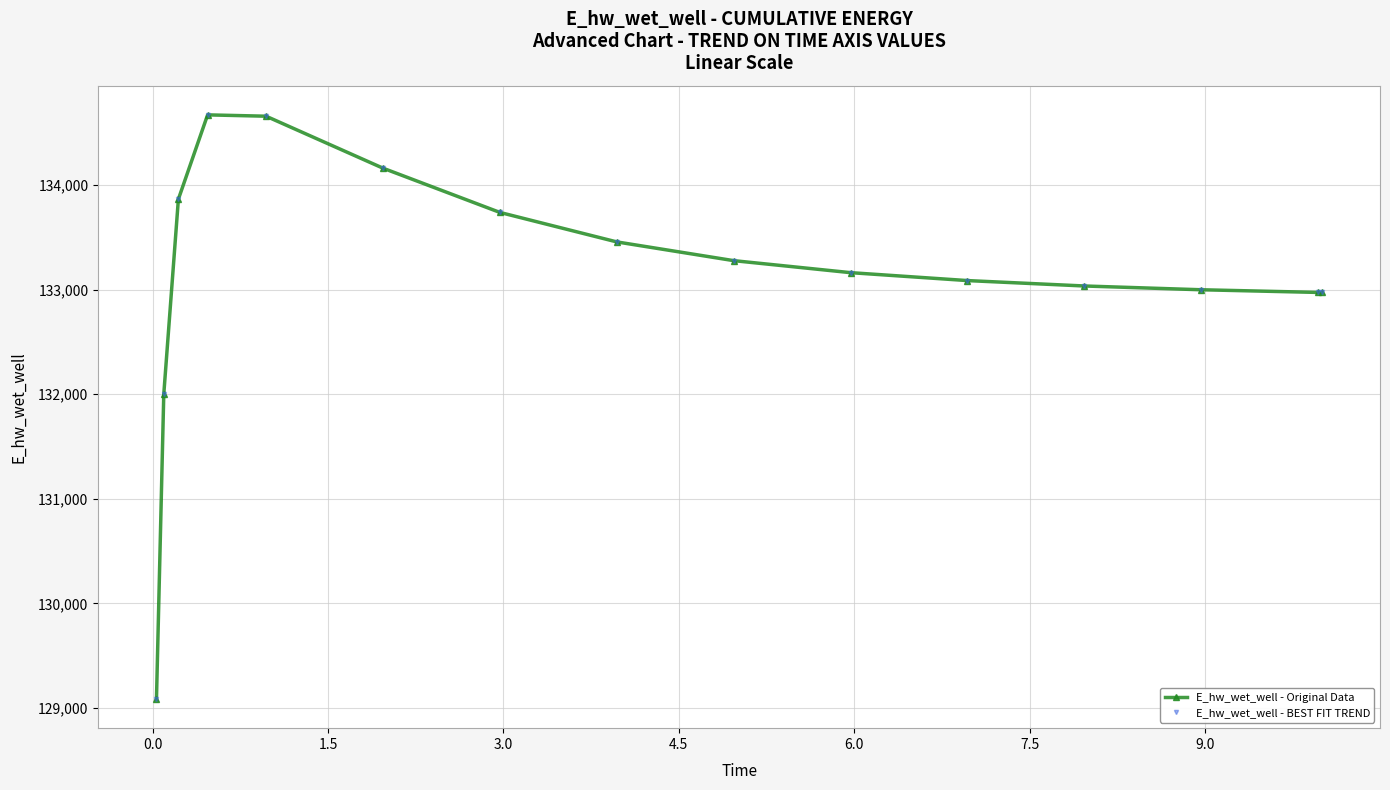

Does the chart have visible grid lines?

Yes